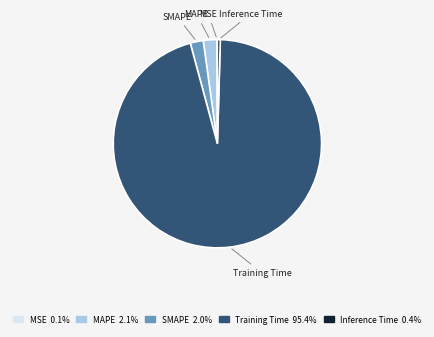

Is the sum of Inference Time and SMAPE greater than half?

No